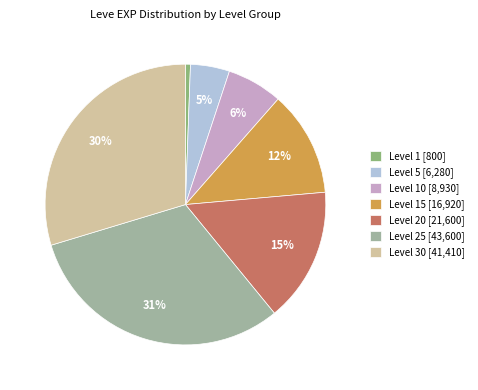

Does Level 25 [43,600] represent more than half of the total?

No